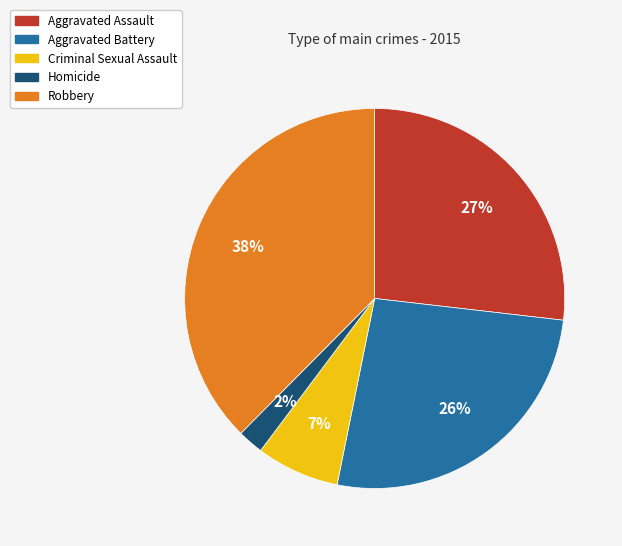

To the nearest percent, what is the difference between the Robbery and Aggravated Assault slice percentages?

11%